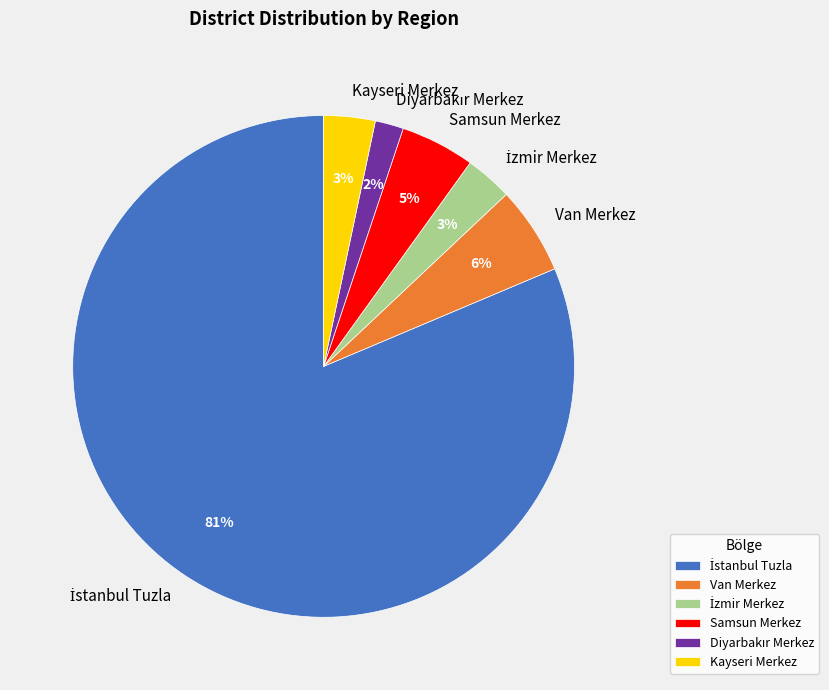

Is there a majority slice in this chart?

Yes